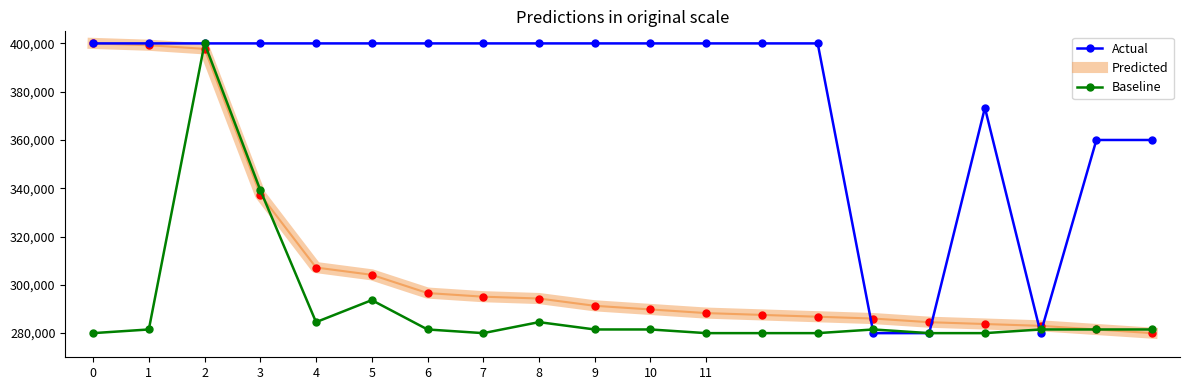

Which series has the largest total across all categories?

Actual